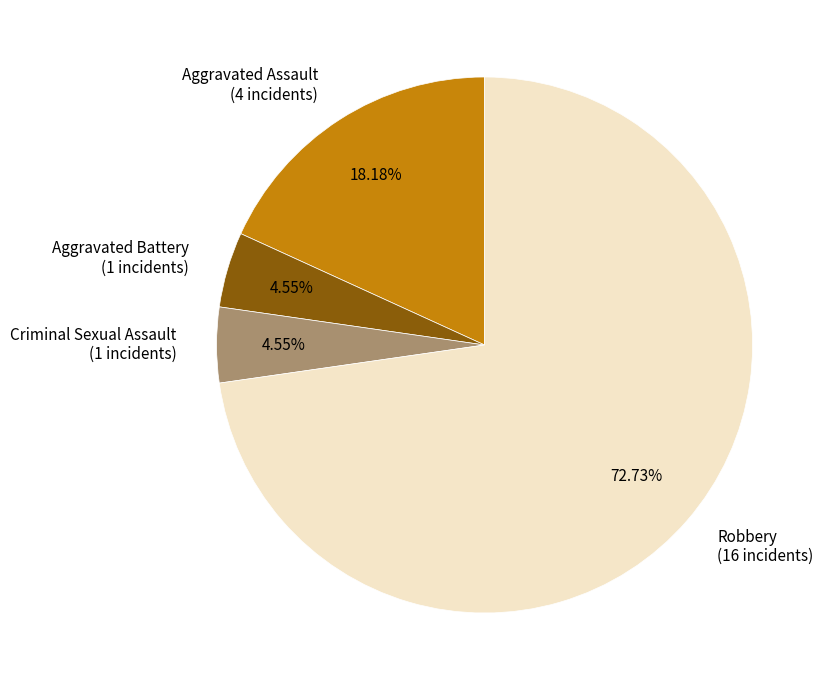

What percentage is the Aggravated Assault slice, to the nearest percent?

18%